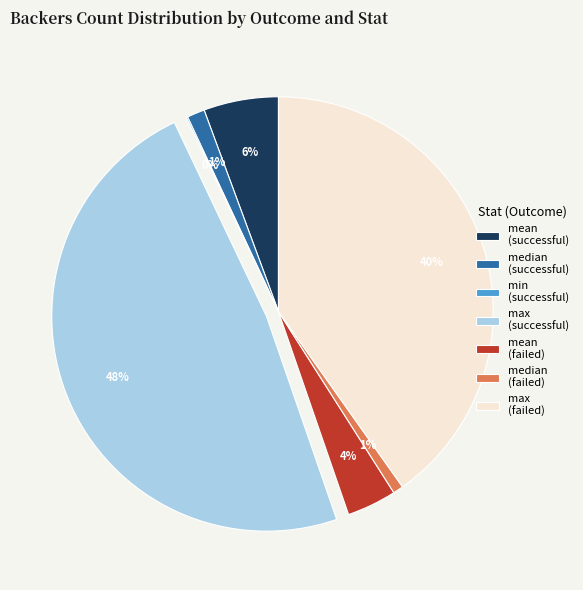

Is there a majority slice in this chart?

No